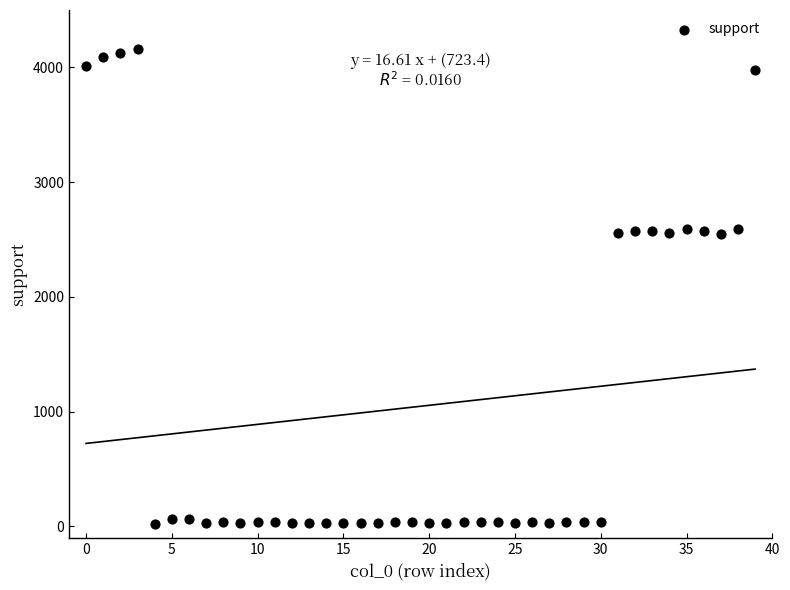

What is the range of Y values (max minus min)?

4138